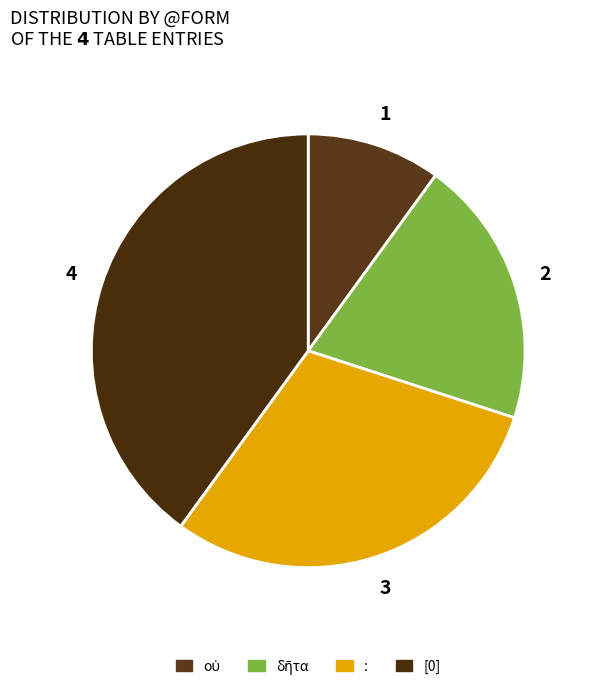

True or false: οὐ accounts for 10% of the total.

True